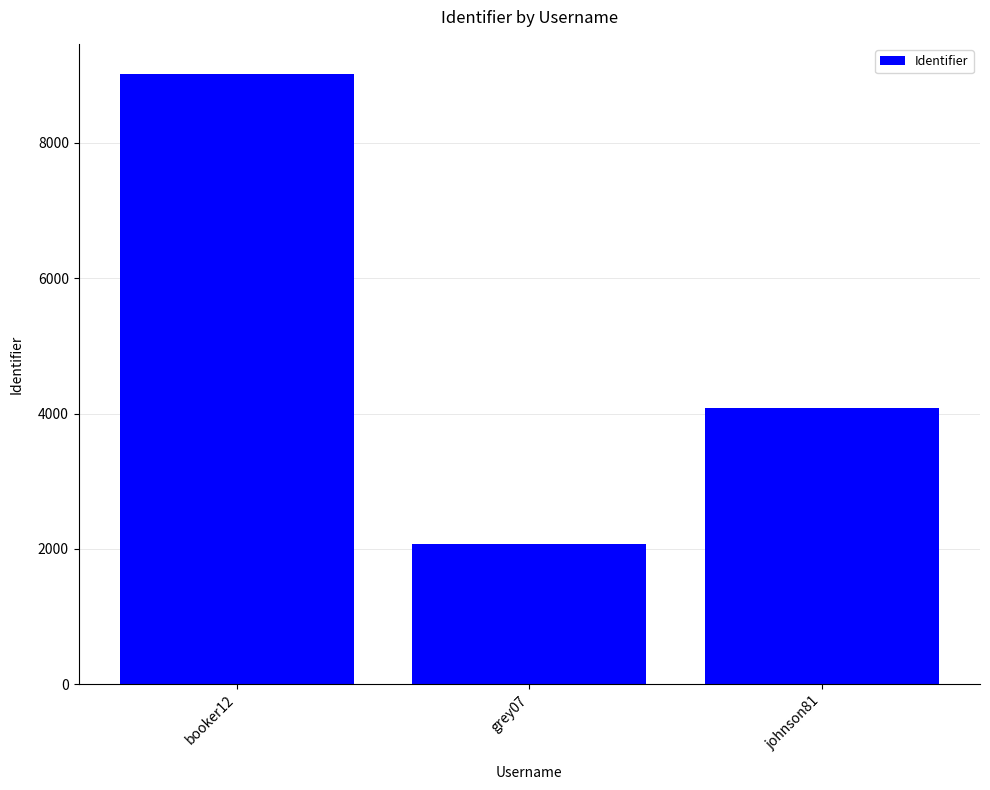

How many data points are less than 4081?

1